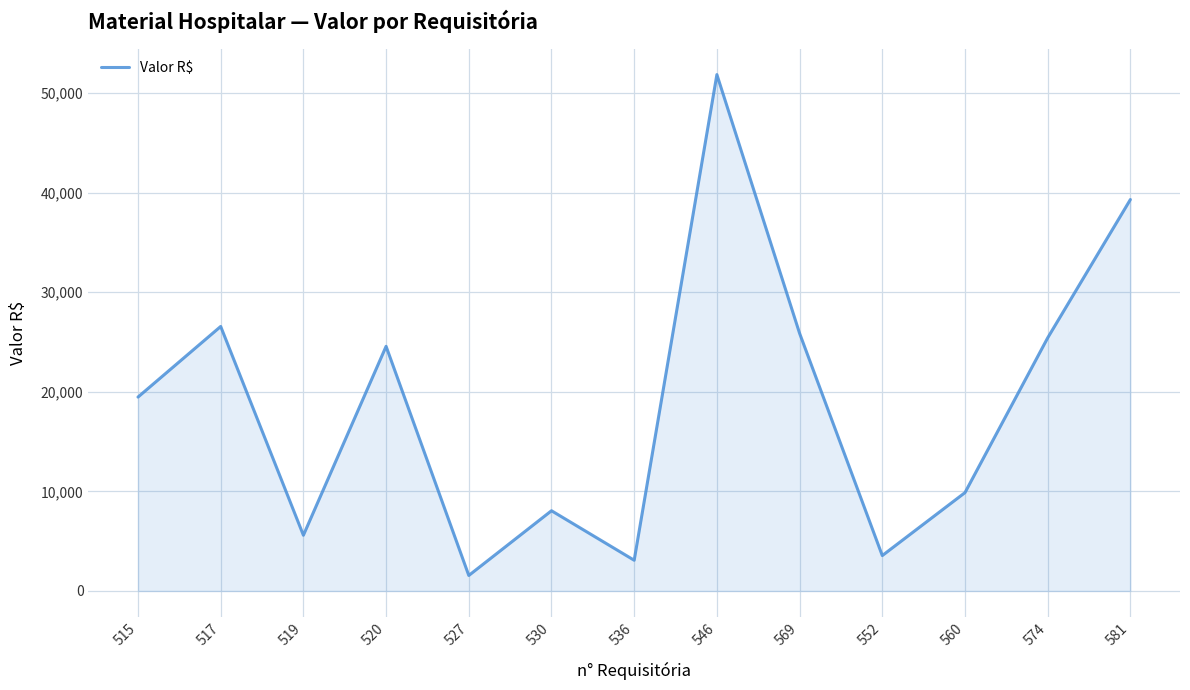

Rank the categories by value from highest to lowest.

546, 581, 517, 569, 574, 520, 515, 560, 530, 519, 552, 536, 527